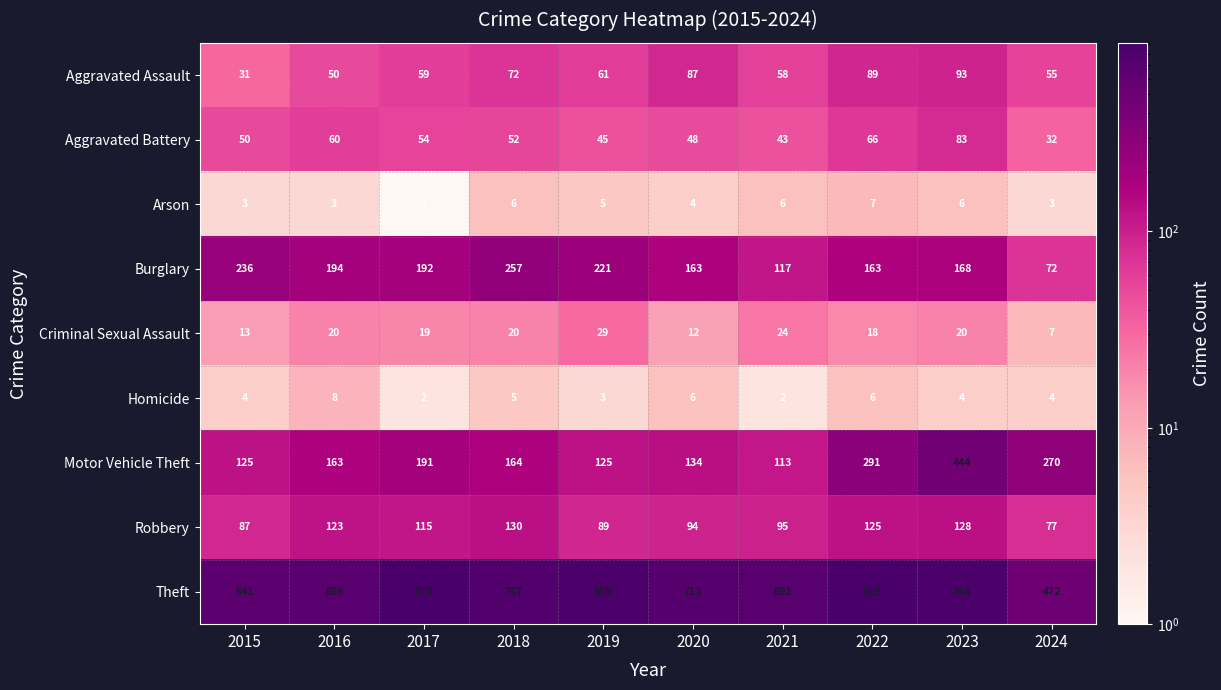

The value of Aggravated Battery at 2024 is 32. True or false?

True